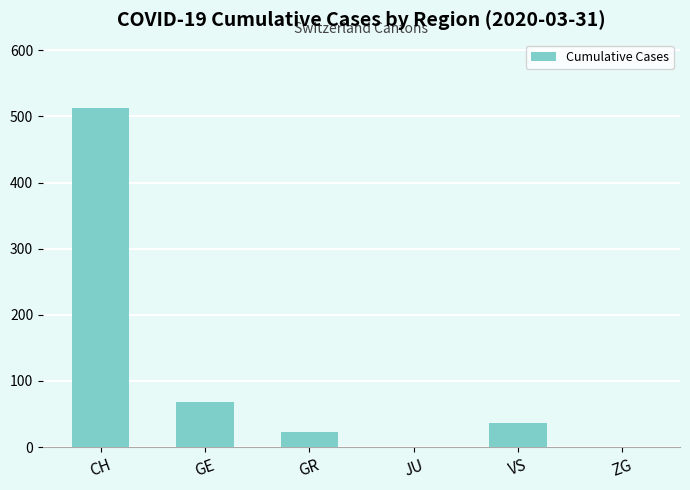

Are the bars horizontal?

No